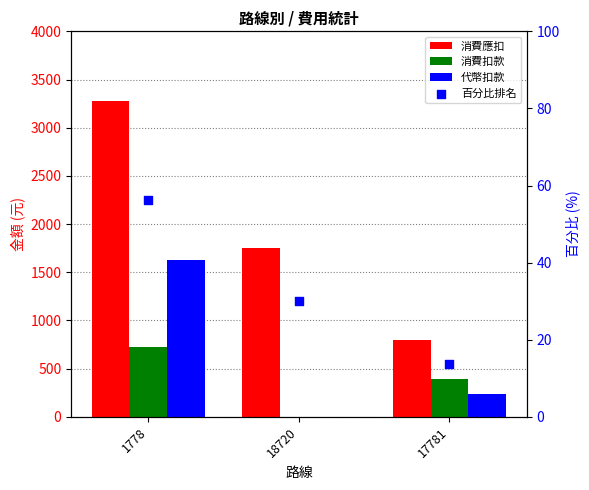

Which series has the largest total across all categories?

消費應扣